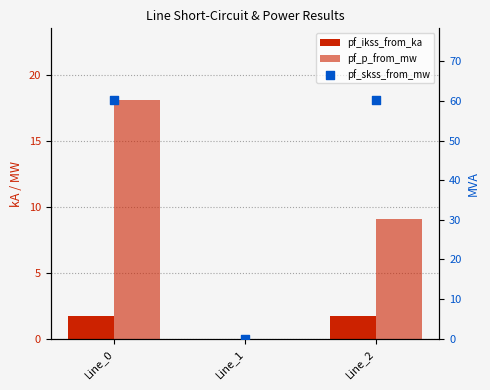

What are all the series names shown in the legend?

pf_ikss_from_ka, pf_p_from_mw, pf_skss_from_mw